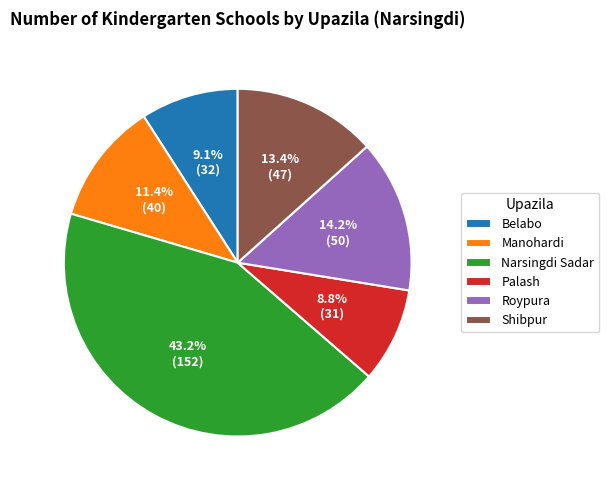

Is it true that Shibpur is 7% of the pie?

False